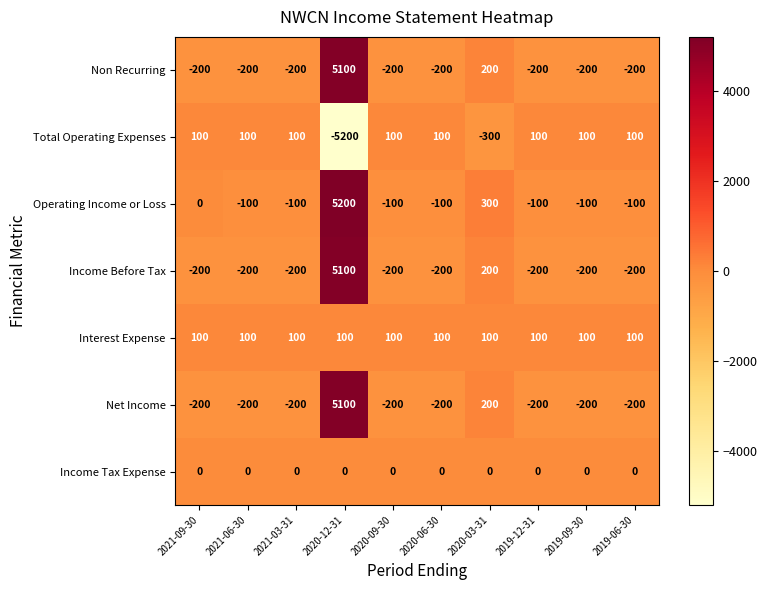

At which category is the sum across all series the highest?

2020-12-31